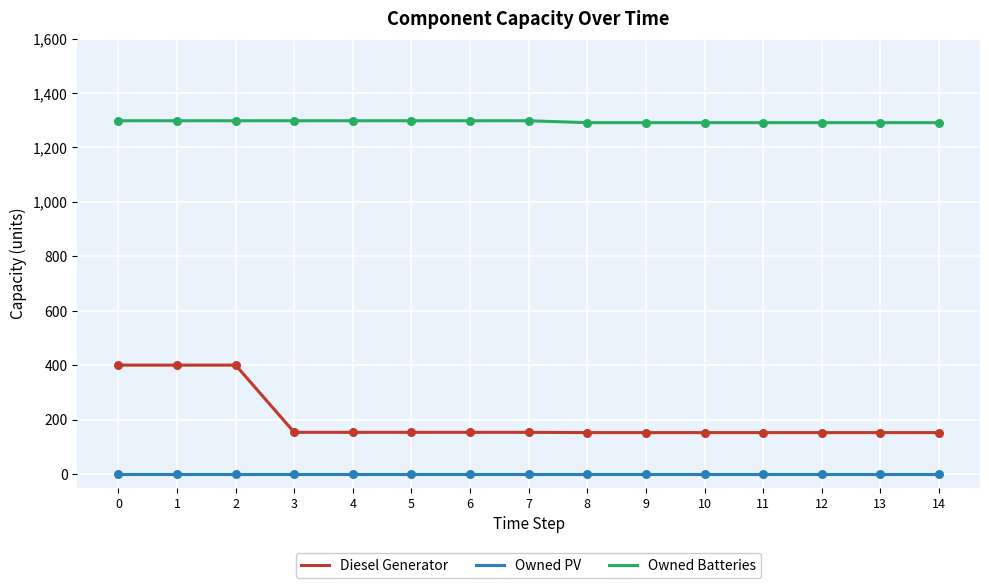

Which series changed the most between 0 and 8?

Diesel Generator